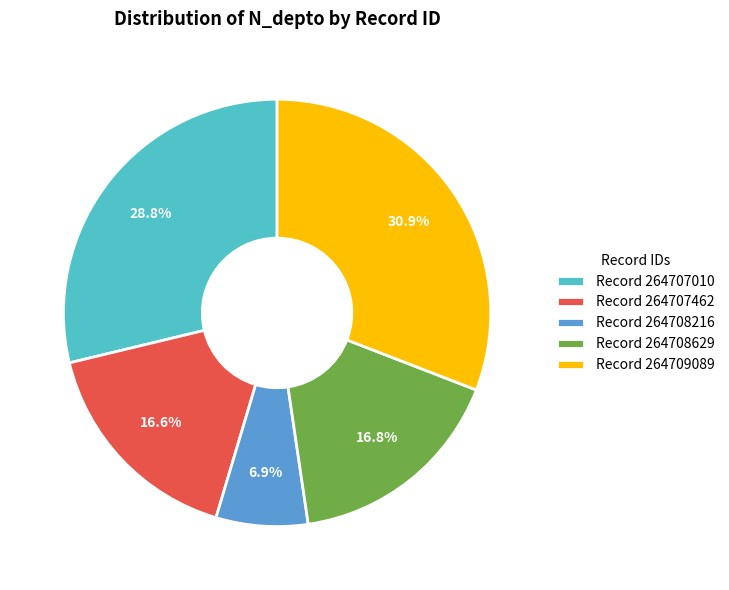

Approximately how many times larger is the value at Record 264707462 compared to Record 264708216?

2.4